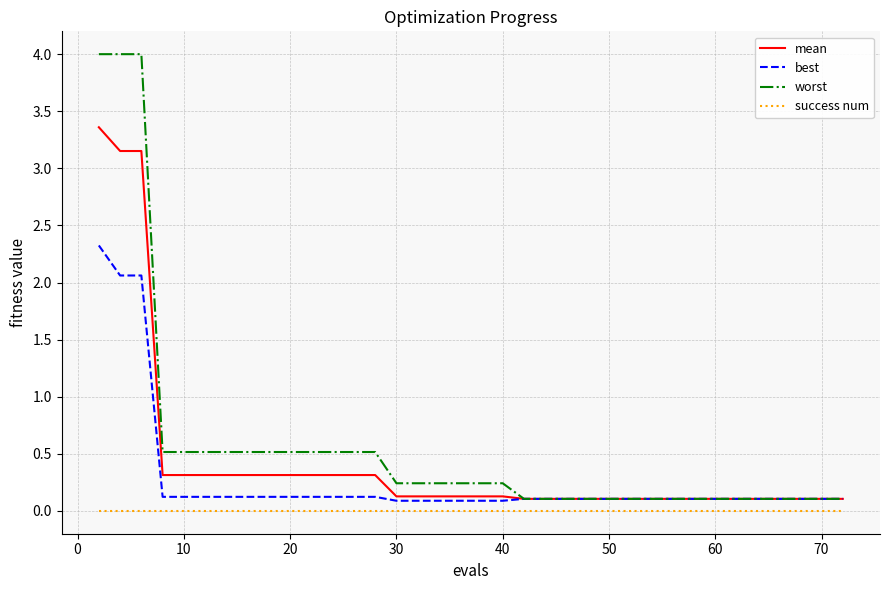

Which series has the largest range (max minus min)?

worst